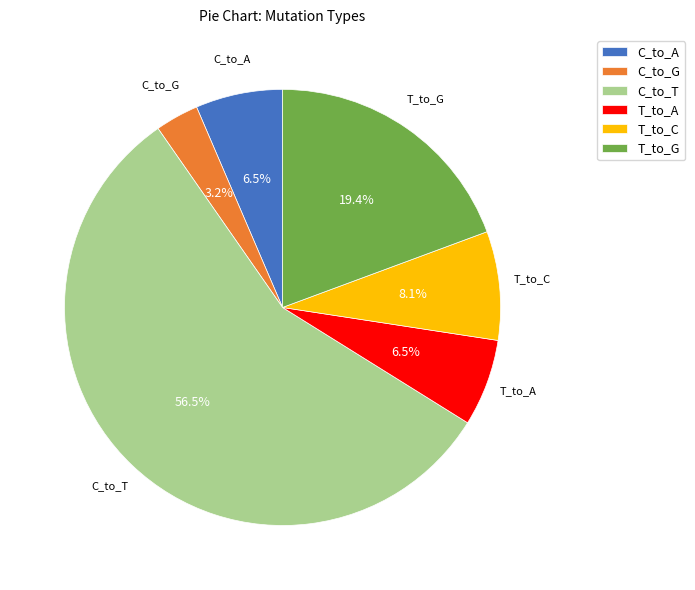

Is it true that C_to_A is 14% of the pie?

False